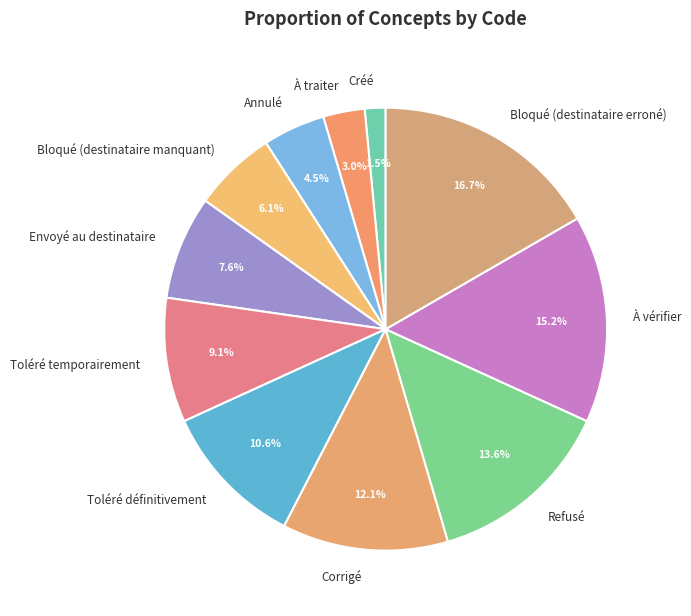

Which category has the biggest portion of the pie?

Bloqué (destinataire erroné)